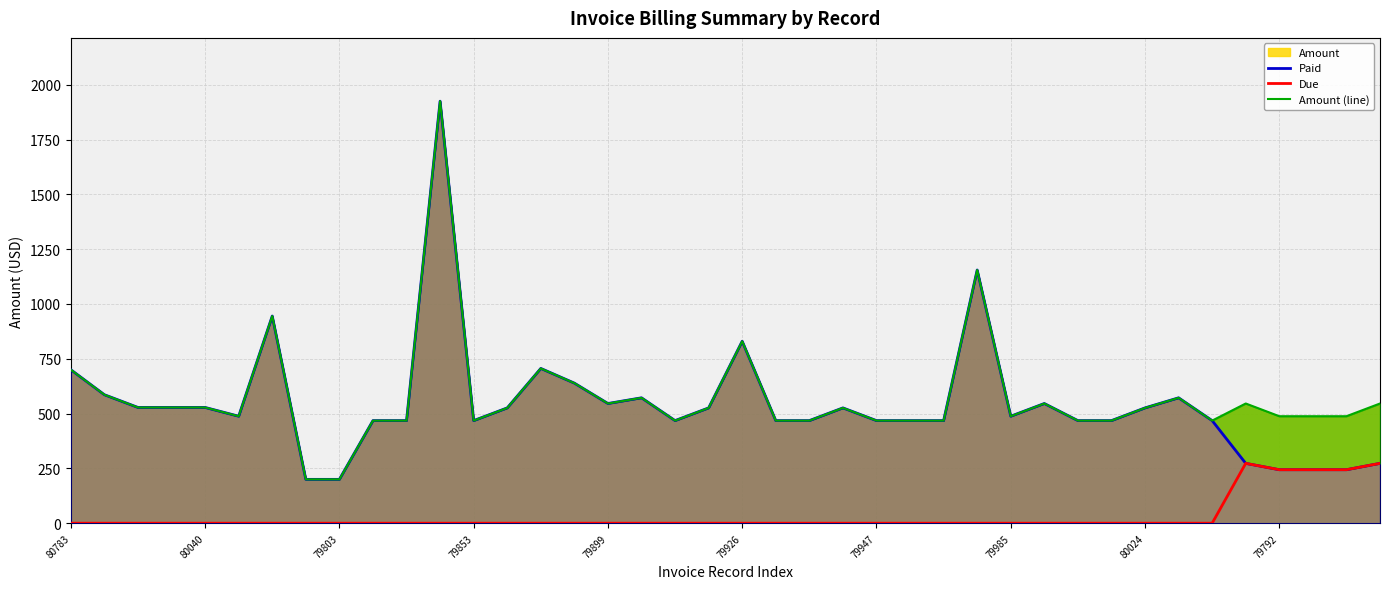

How many positive values does the Due series have?

5